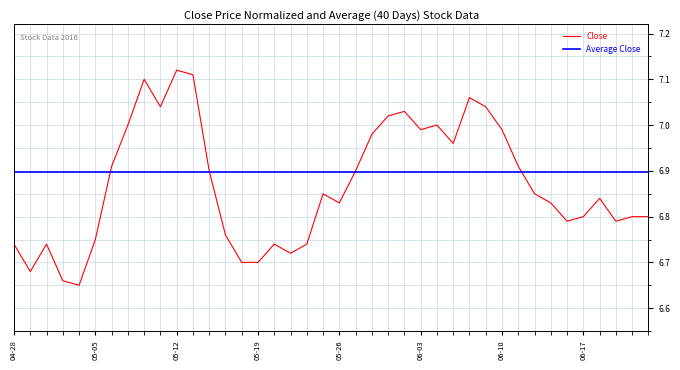

What position from the left is 06-10?

31